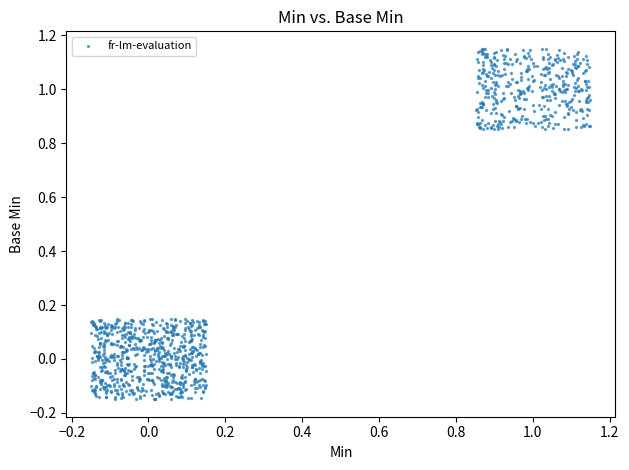

What is the range of Y values (max minus min)?

1.3